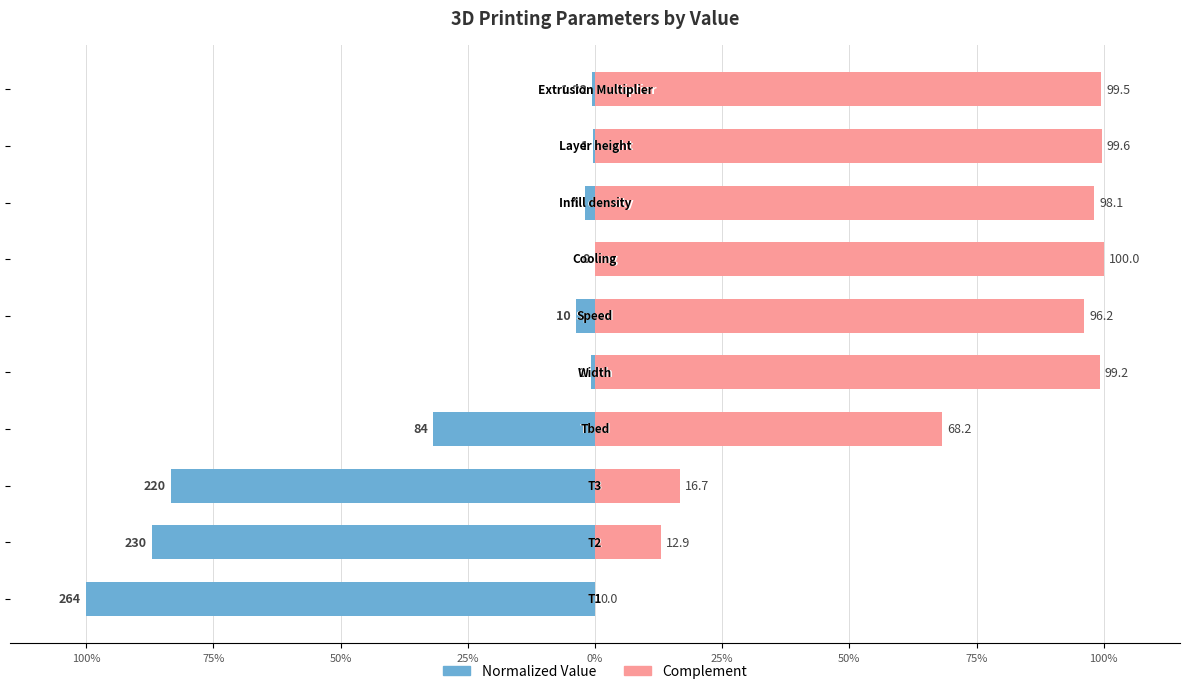

What is the difference between the maximum and minimum values in the Value (normalized) series?

100.0